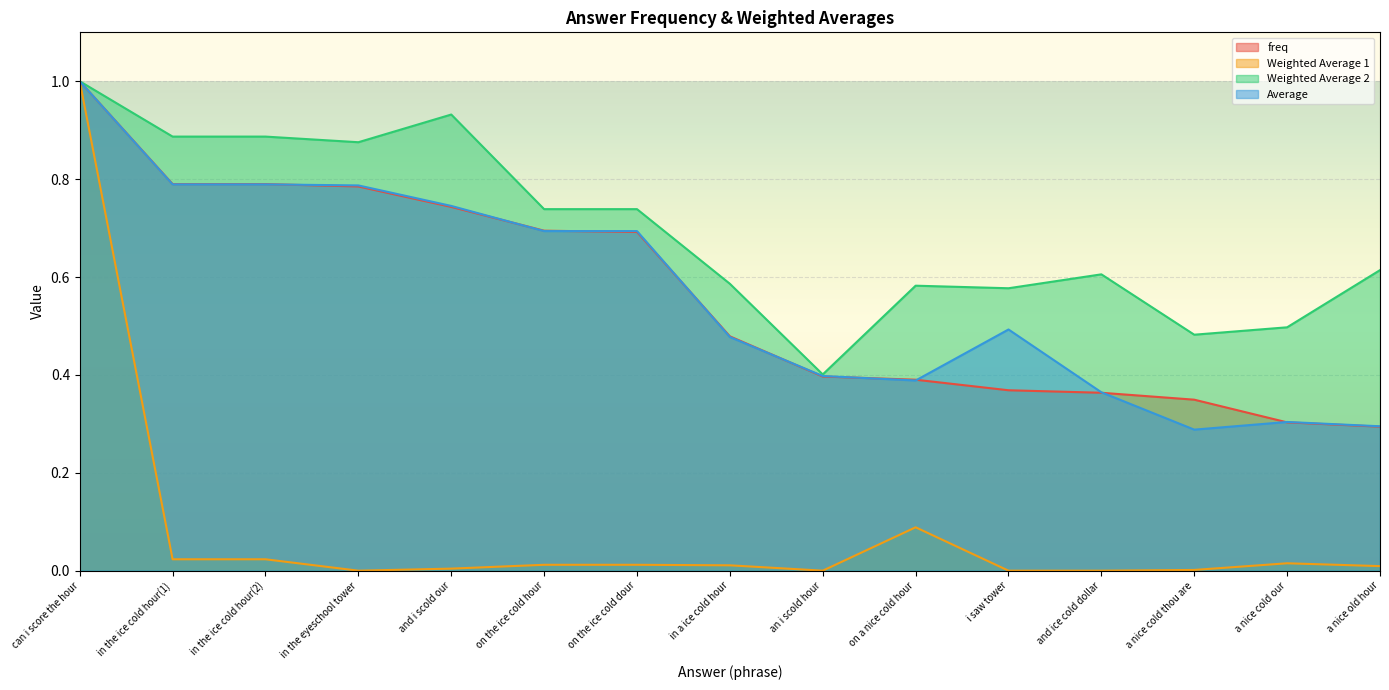

What position from the right is in the eyeschool tower?

12